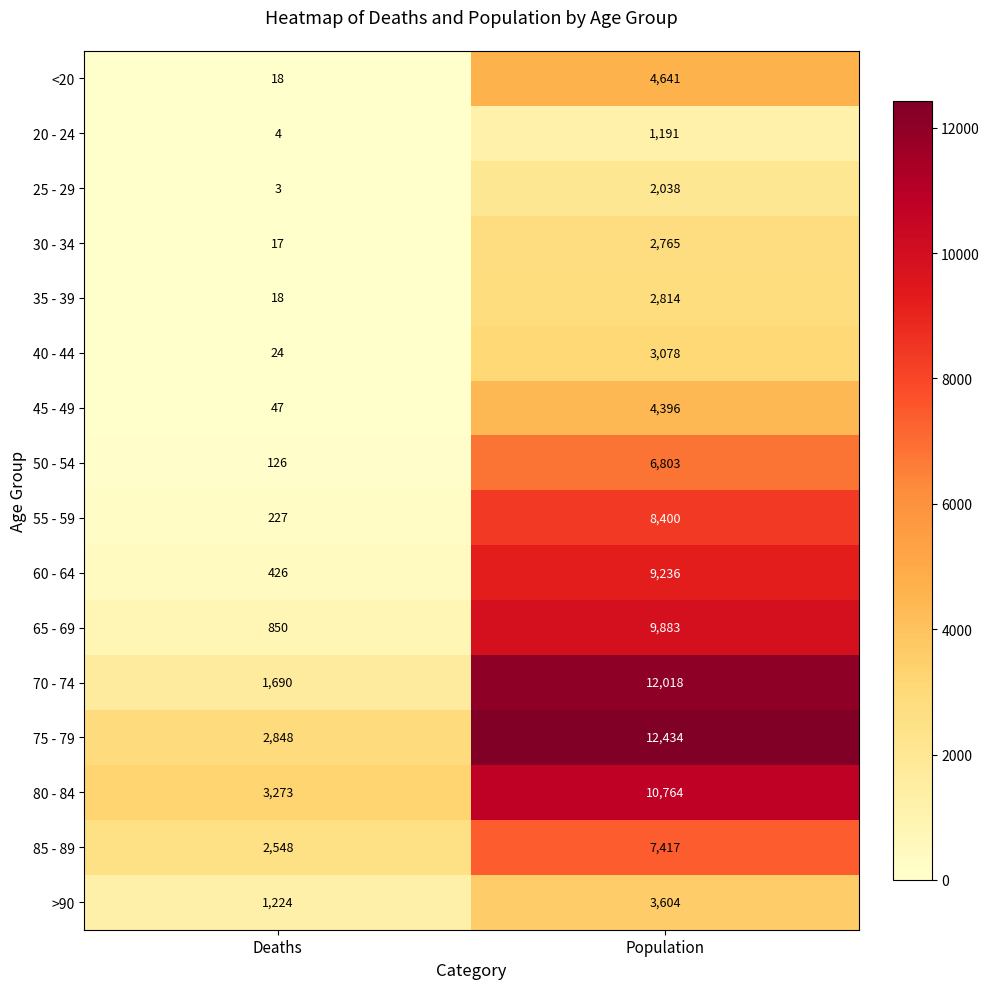

Which series changed the most between Deaths and Population?

70 - 74